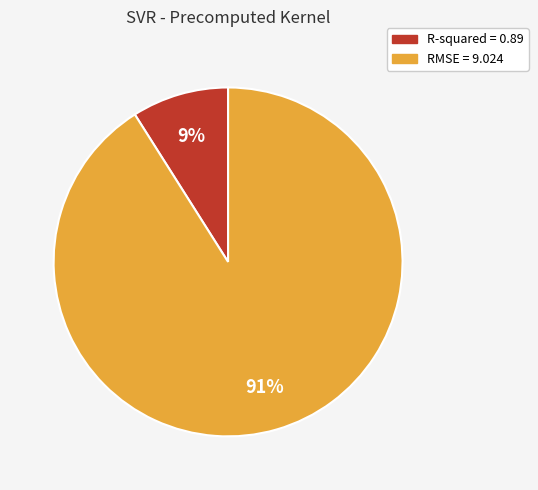

Which has a higher value, R-squared or RMSE?

RMSE